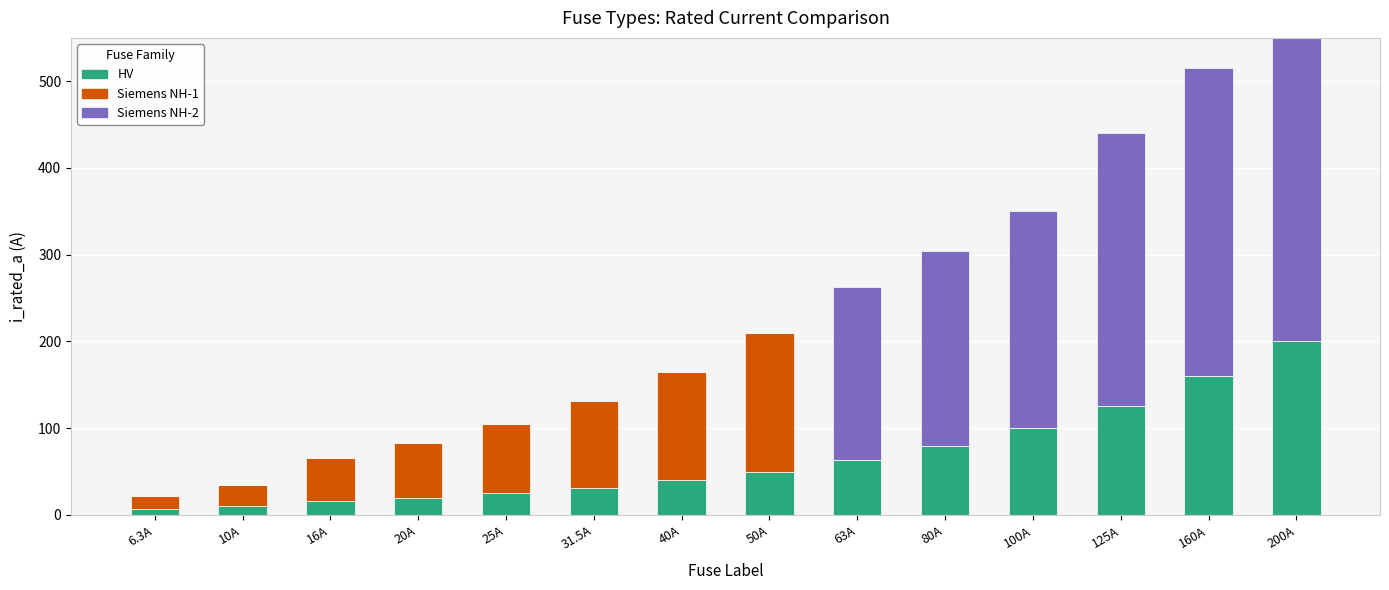

Which series has the largest range (max minus min)?

Siemens NH-2